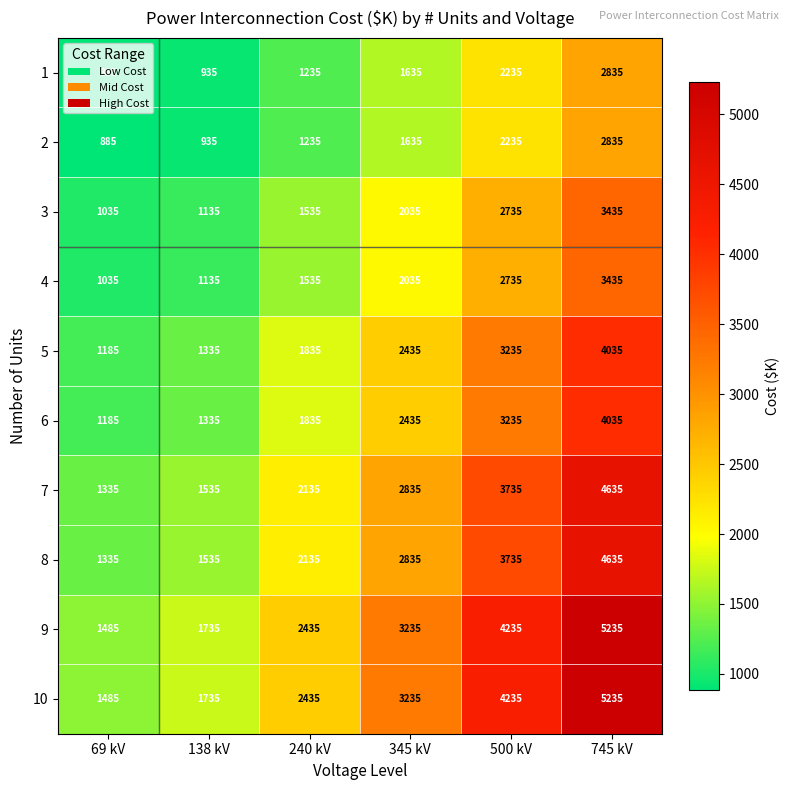

How many data points does each series have?

6